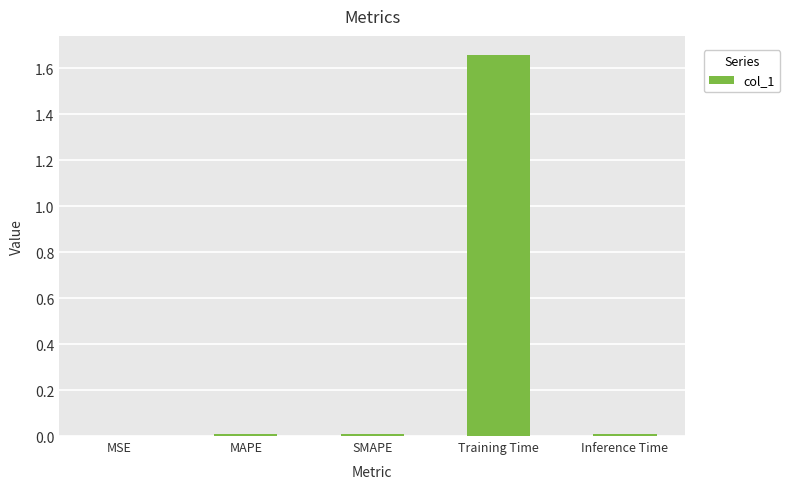

Between Training Time and SMAPE, which is larger?

Training Time